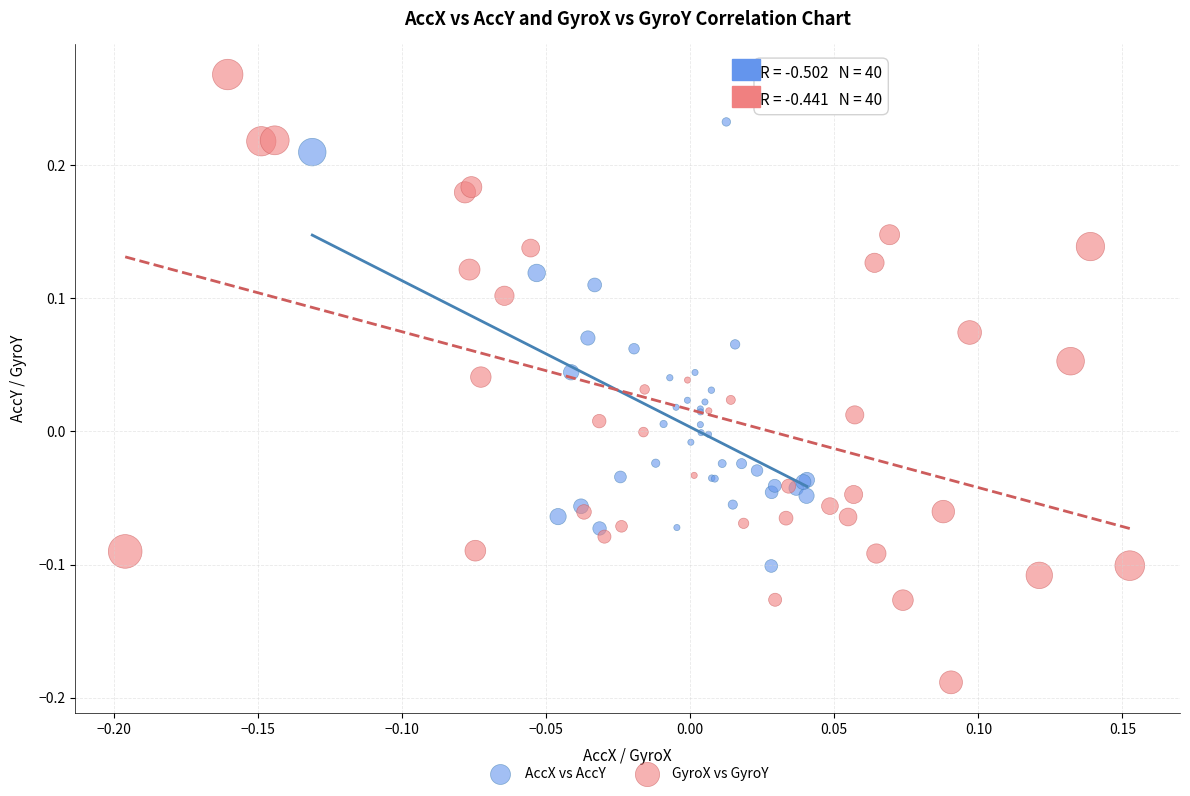

Which series reaches the minimum Y coordinate?

GyroX vs GyroY